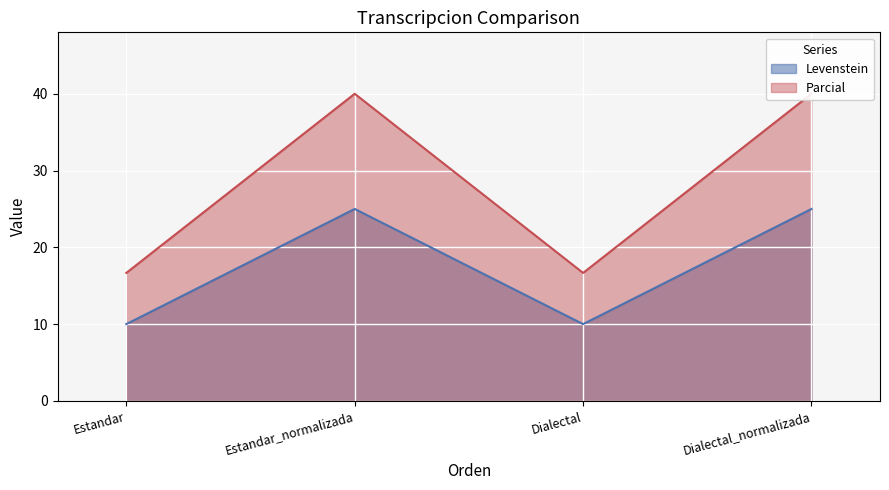

What is the difference between the highest and lowest values at Estandar?

6.7